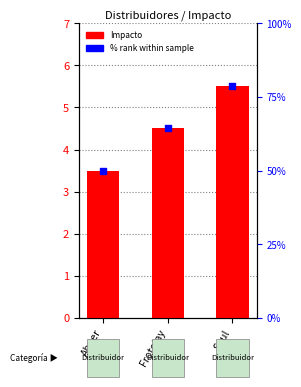

Which series has the largest Y range (max minus min)?

Impacto